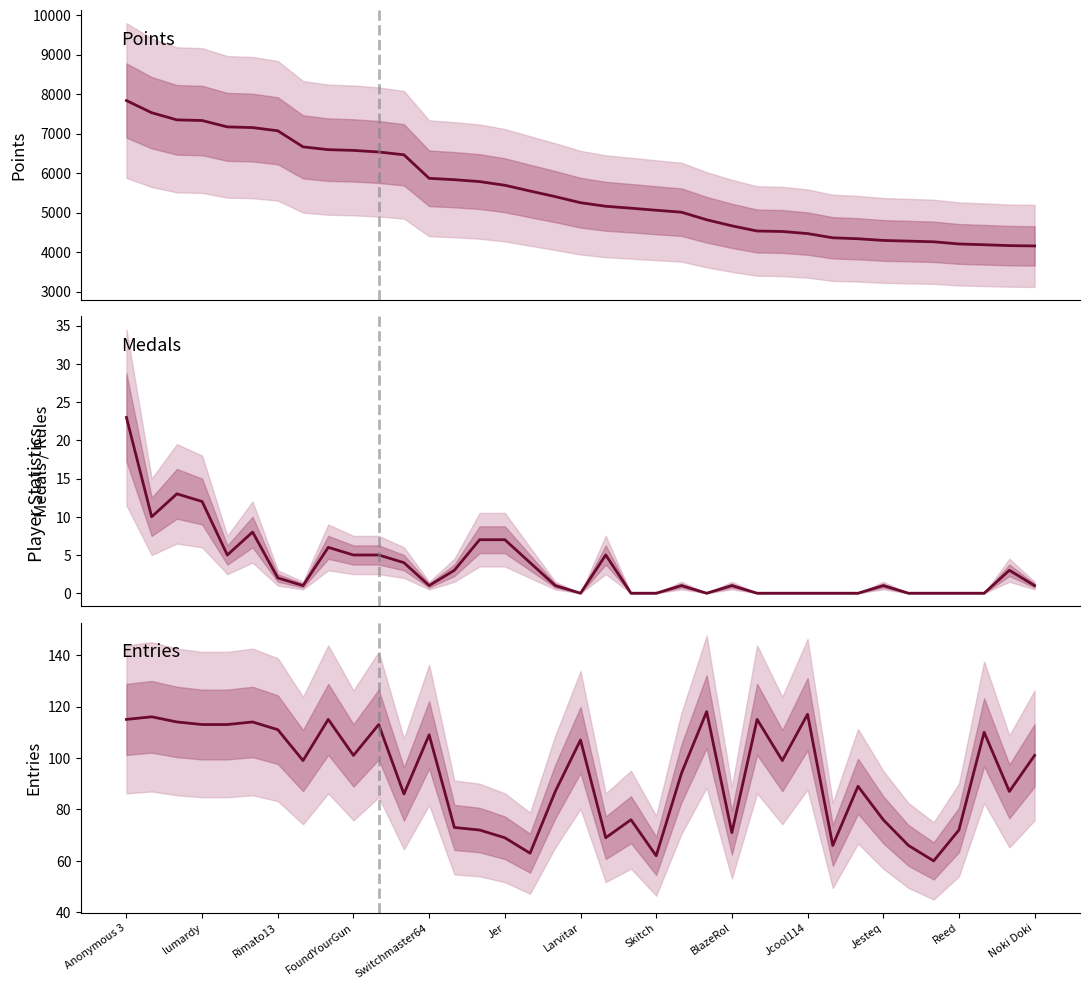

How many lines are shown in the chart?

3